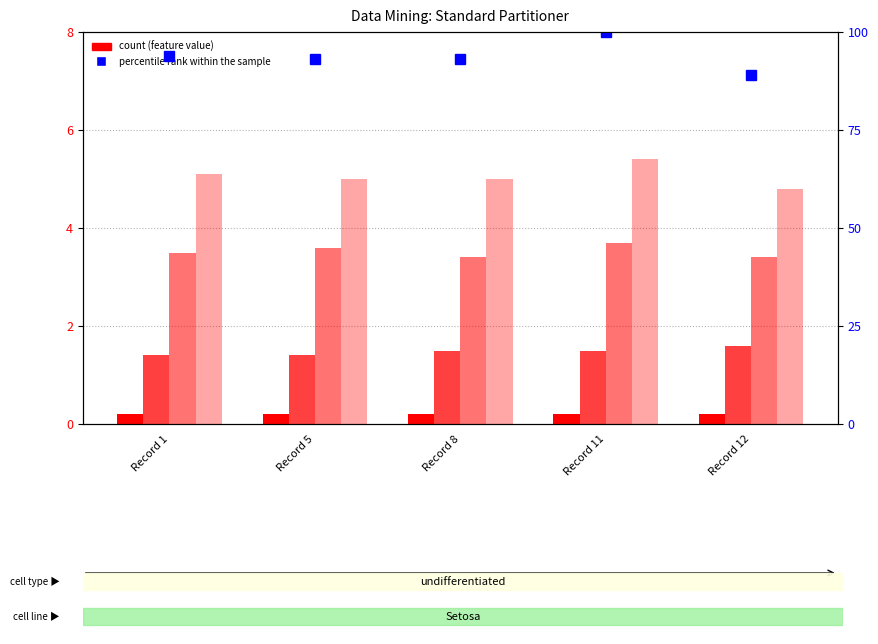

What is the lowest value of the Treated_Sepal_length series?

4.8